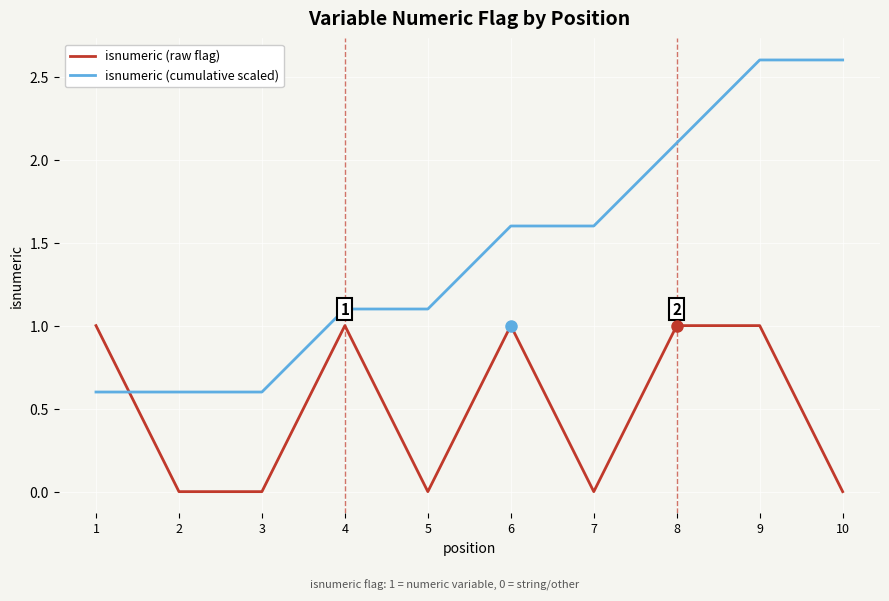

True or false: isnumeric (raw flag) and isnumeric (cumulative scaled) cross at least once.

True